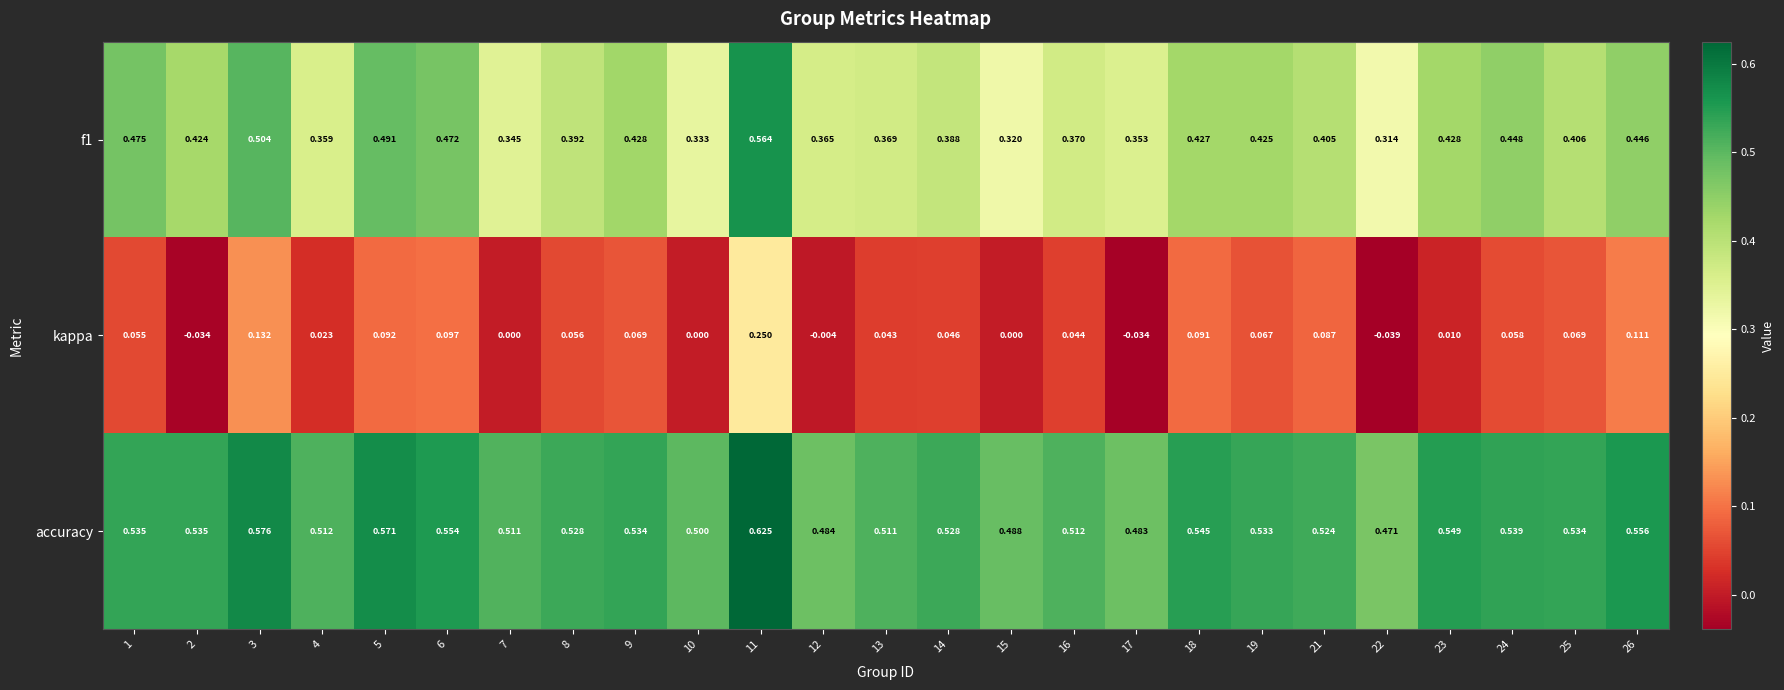

Which series has the largest range (max minus min)?

kappa